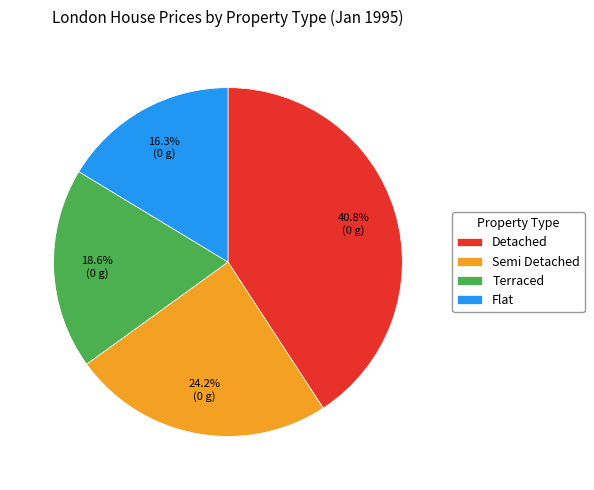

How many slices are in this pie chart?

4